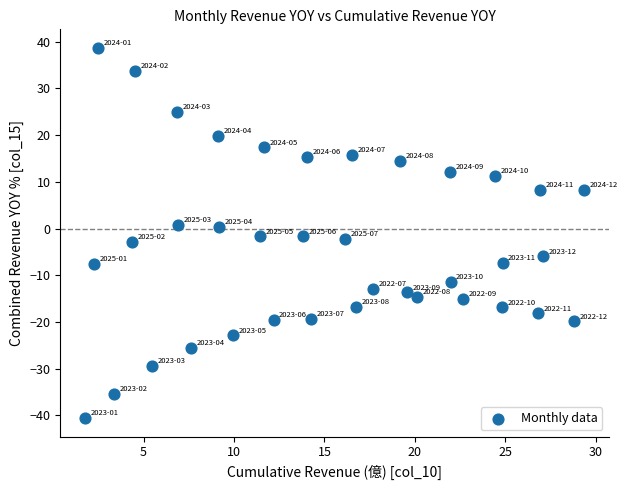

What is the range of X values (max minus min)?

27.6